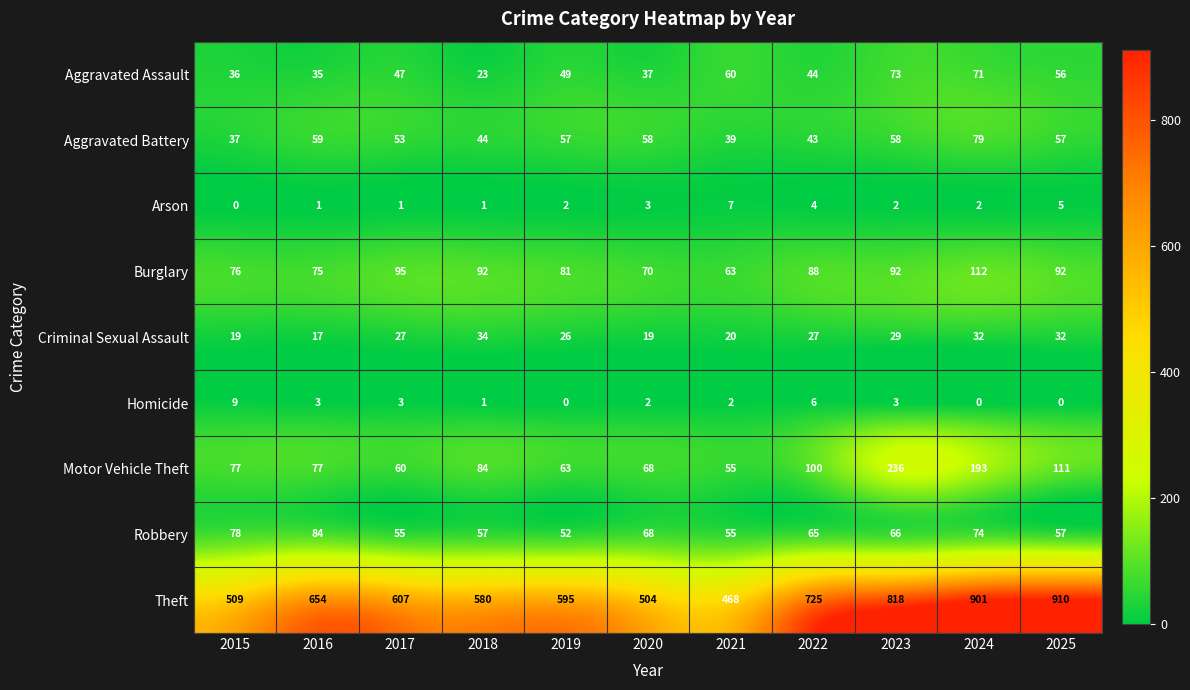

The value of Criminal Sexual Assault at 2024 is 32. True or false?

True